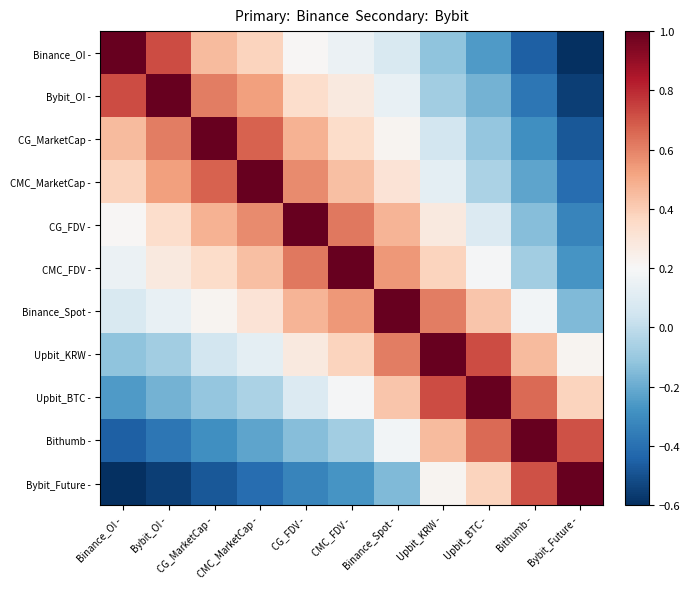

Rank the series at CG_FDV - from highest to lowest value.

CG_FDV -, CMC_FDV -, CMC_MarketCap -, CG_MarketCap -, Binance_Spot -, Bybit_OI -, Upbit_KRW -, Binance_OI -, Upbit_BTC -, Bithumb -, Bybit_Future -